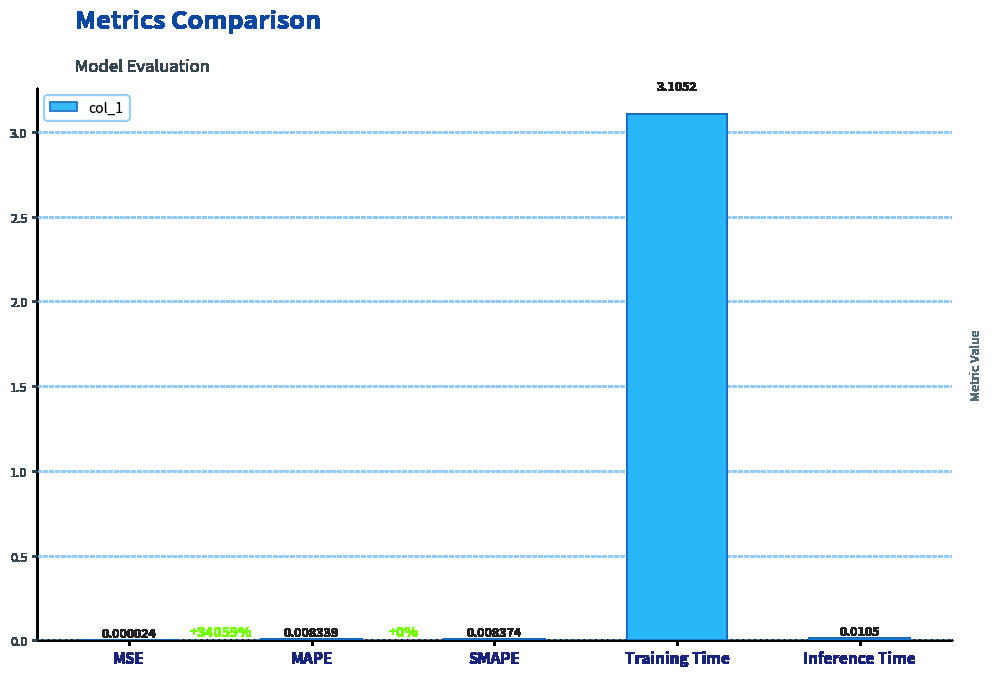

Which label corresponds to the largest value in the chart?

Training Time